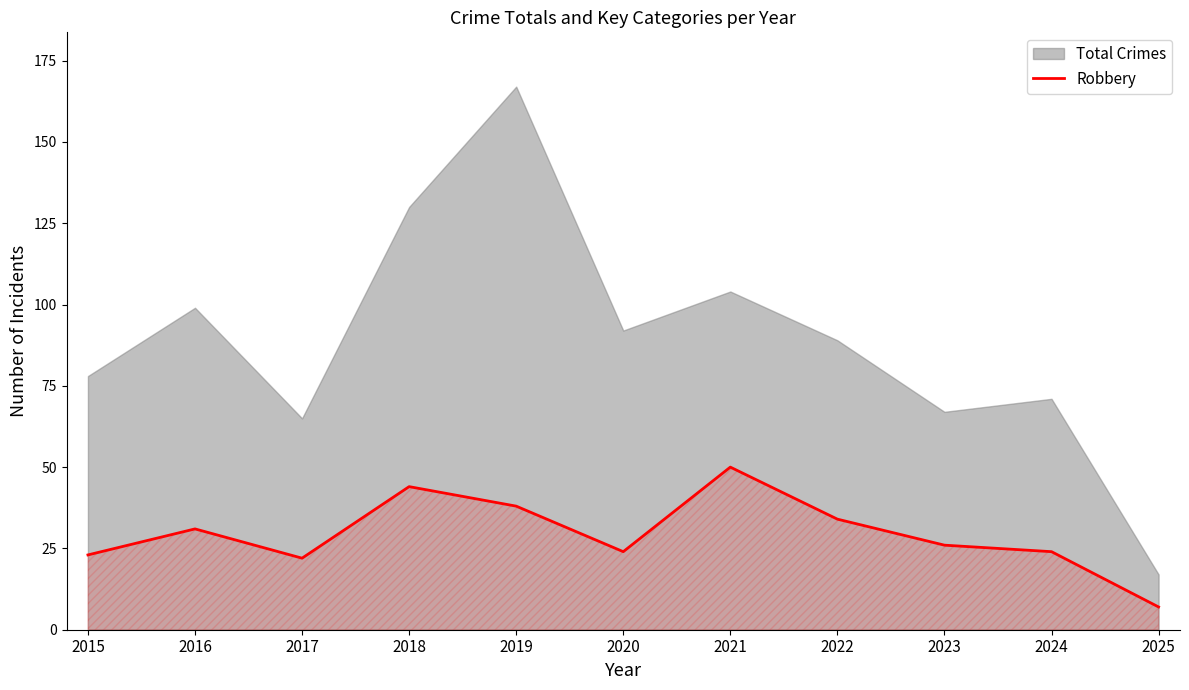

Count the number of values greater than 26.

5